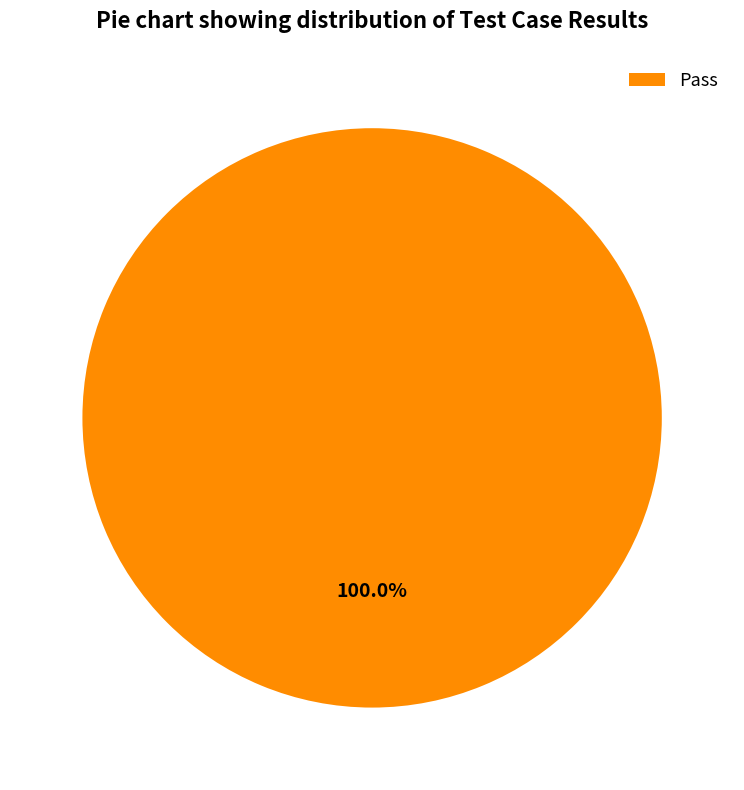

Does any single category account for the majority?

Yes